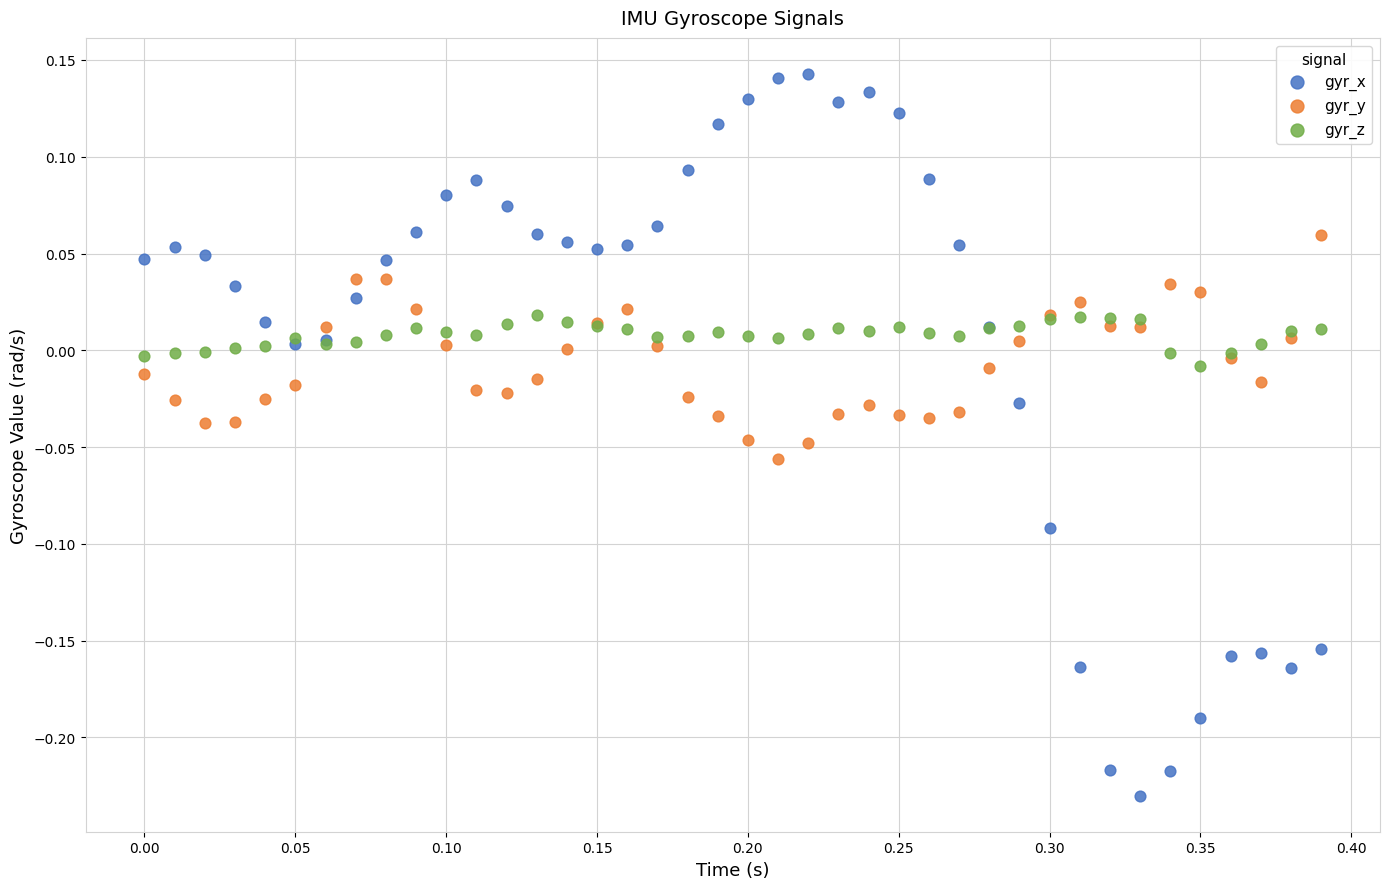

Which series reaches the minimum Y coordinate?

gyr_x